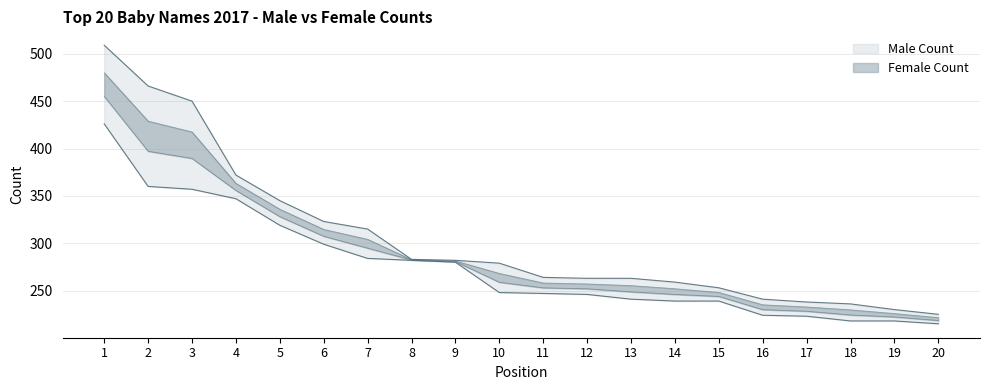

List the labels in order of Male Count value, smallest first.

20, 19, 18, 17, 16, 15, 14, 12, 13, 11, 10, 9, 8, 7, 6, 5, 4, 3, 2, 1